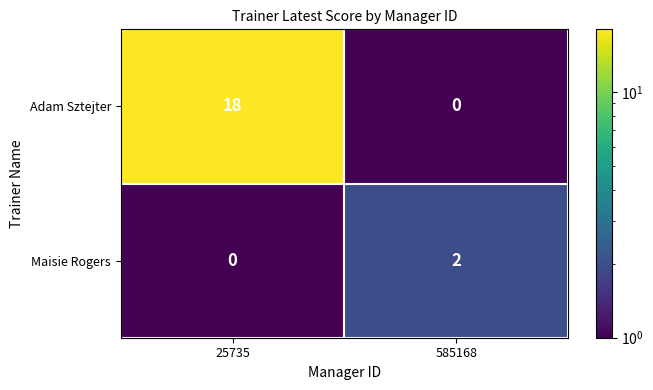

Which series has the largest total across all categories?

Adam Sztejter